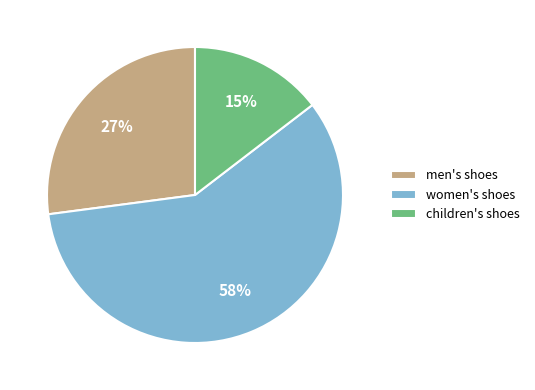

Is women's shoes the majority of the pie?

Yes